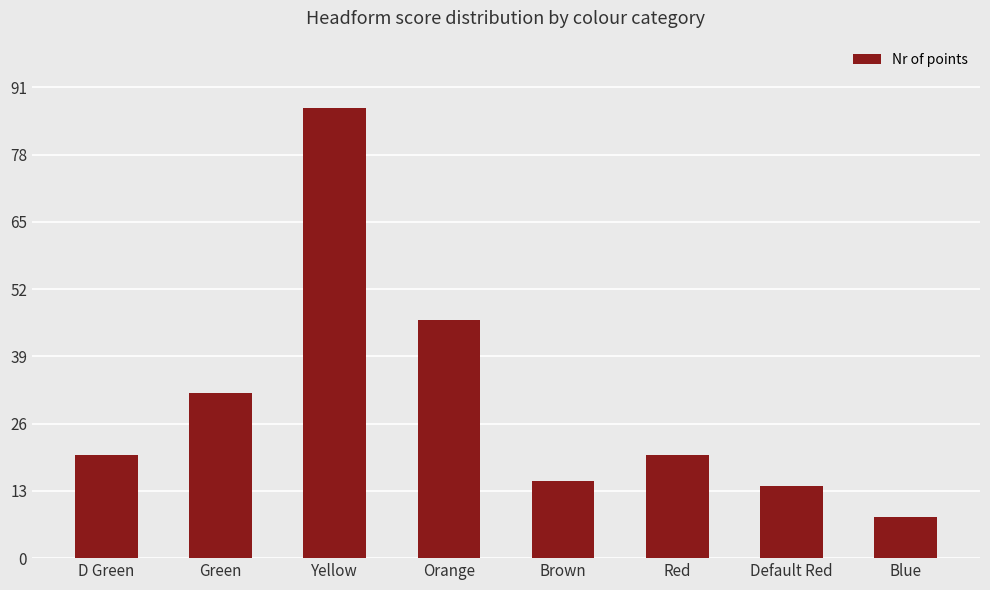

How many data points does each series have?

8